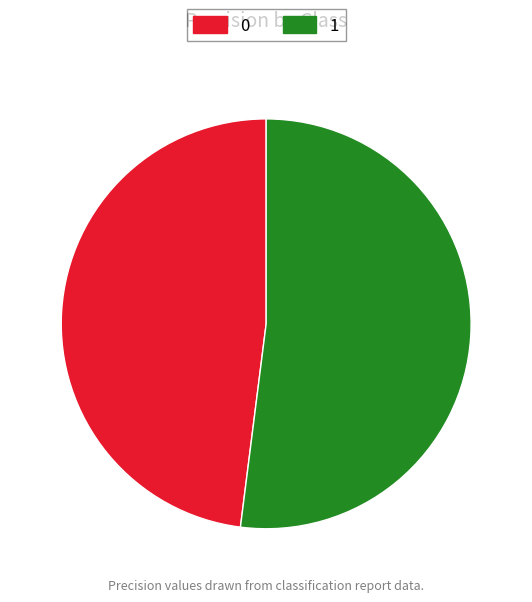

Is it true that 0 is 48% of the pie?

True